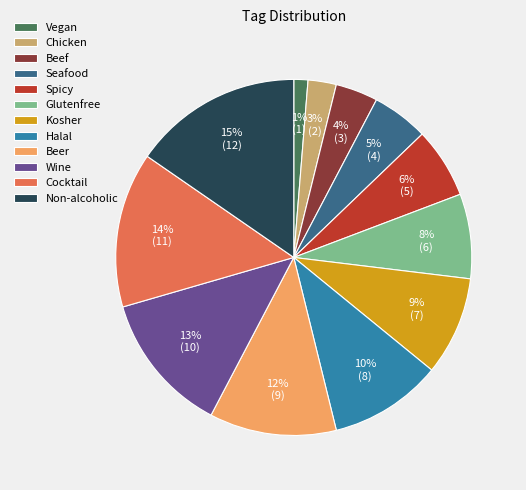

Rank the categories by value from lowest to highest.

Vegan, Chicken, Beef, Seafood, Spicy, Glutenfree, Kosher, Halal, Beer, Wine, Cocktail, Non-alcoholic